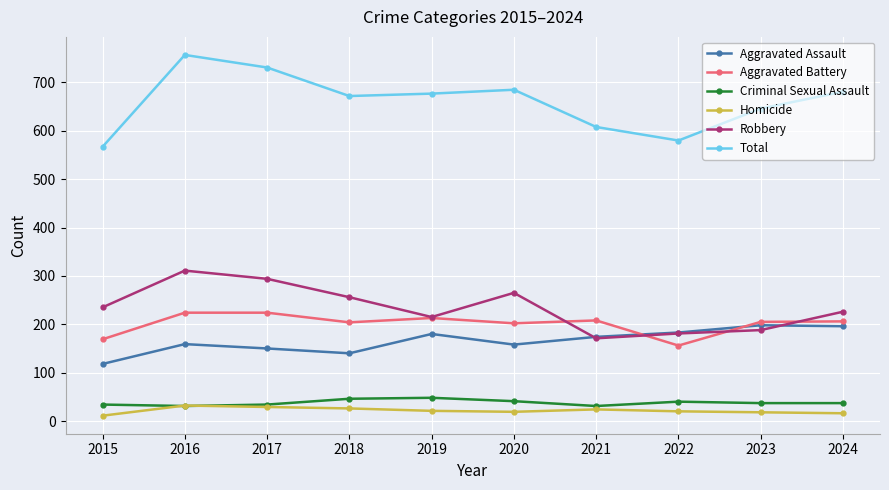

True or false: Homicide and Aggravated Assault cross at least once.

False